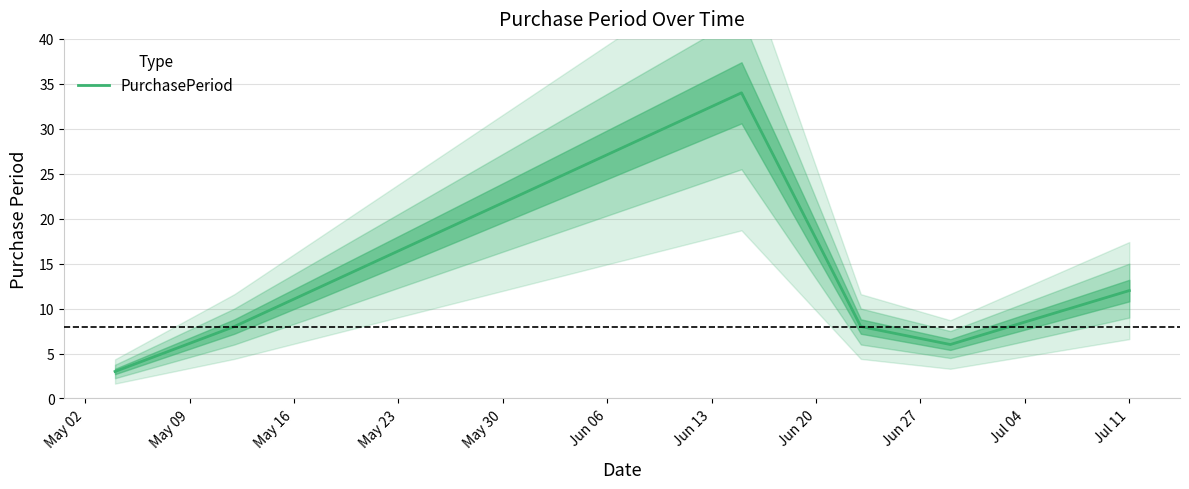

Reading right to left, list all the values displayed in this chart.

12	6	8	34	8	3